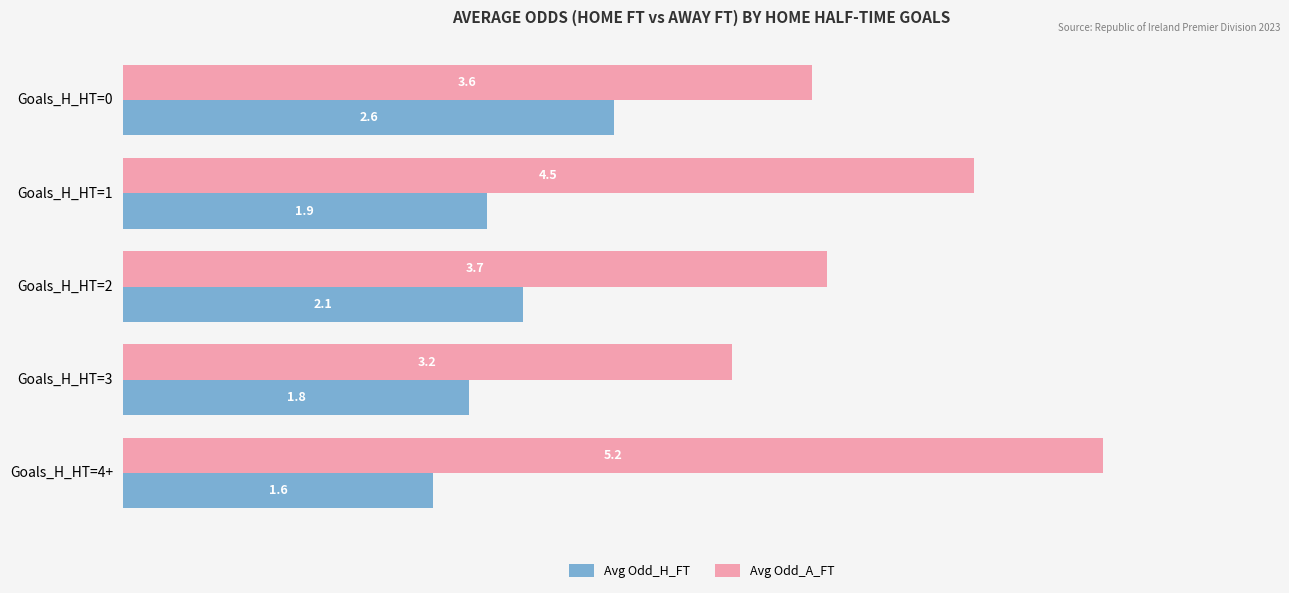

Where is Avg Odd_H_FT nearest to the value 2?

Goals_H_HT=1